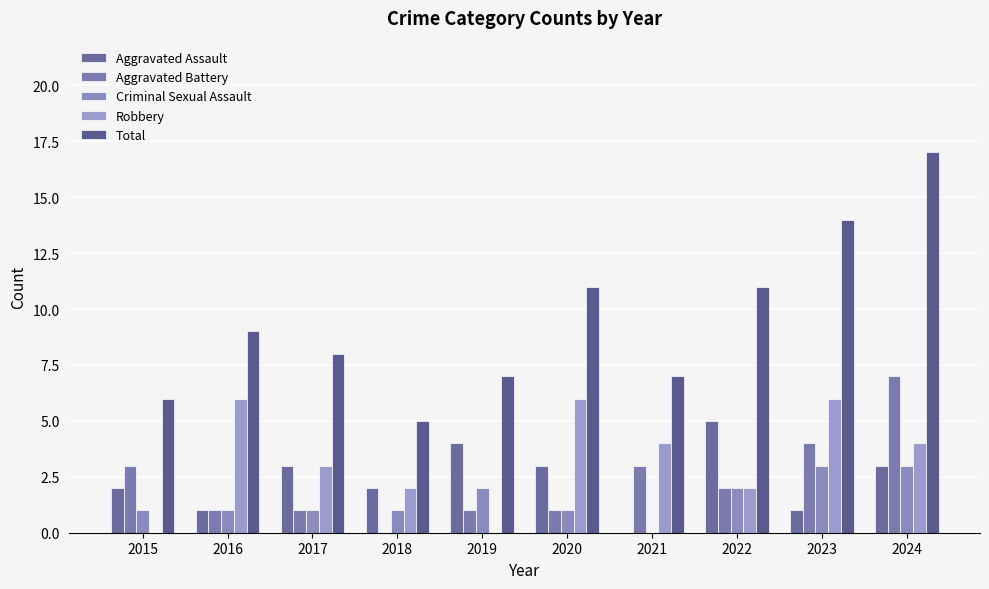

True or false: Total has a value of 1 at 2018.

False